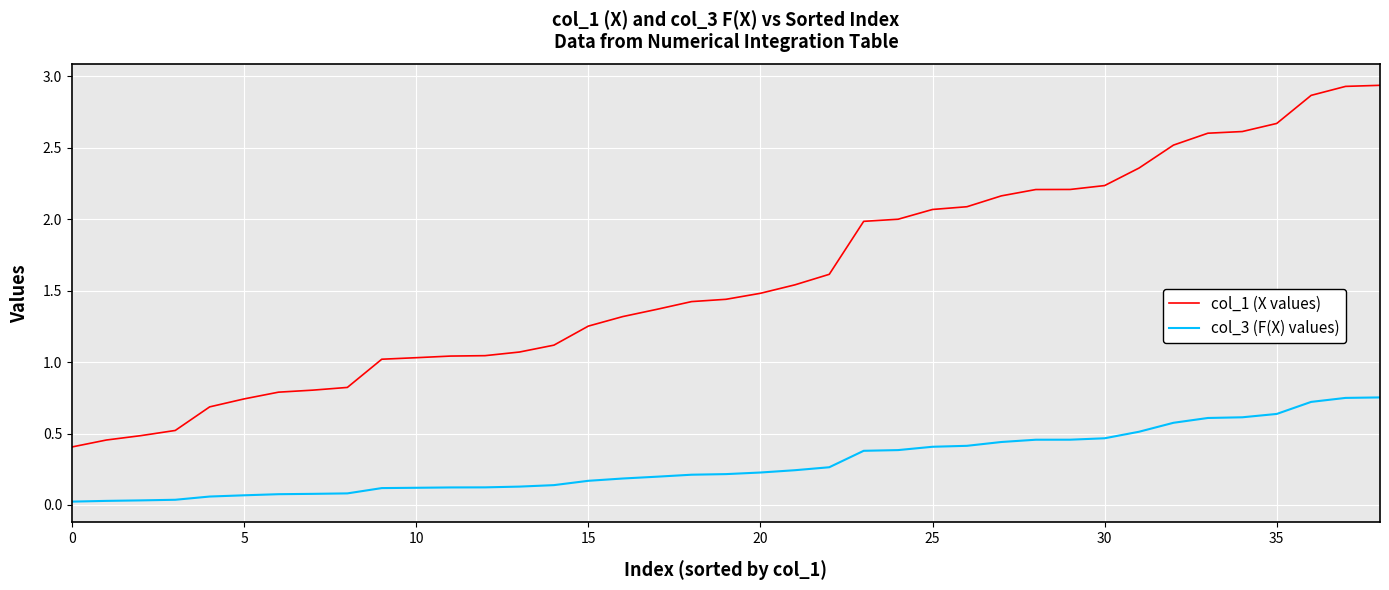

Rank the series by their average value, from lowest to highest.

col_3 (F(X) values), col_1 (X values)